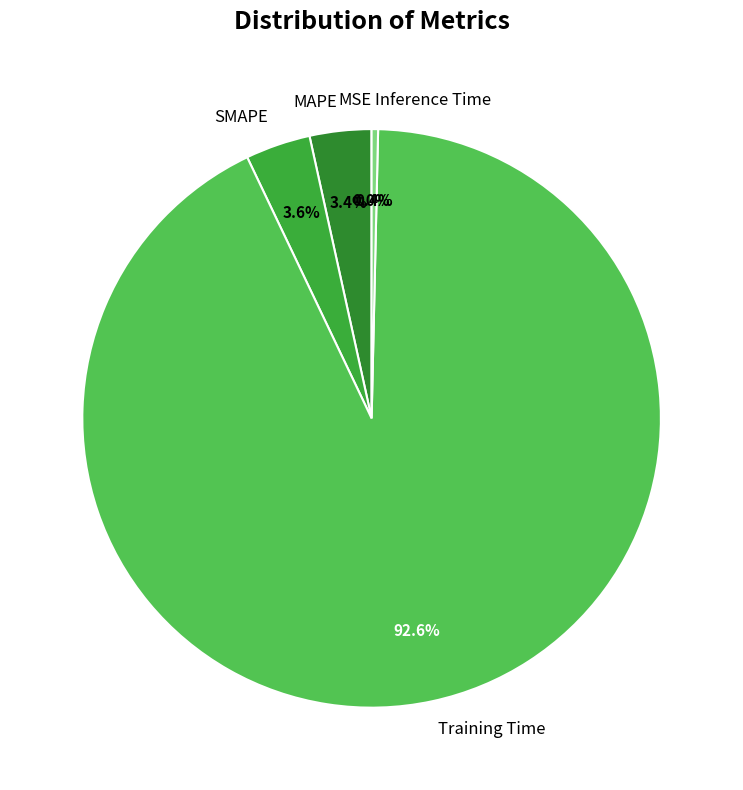

What is the largest slice in the pie chart?

Training Time